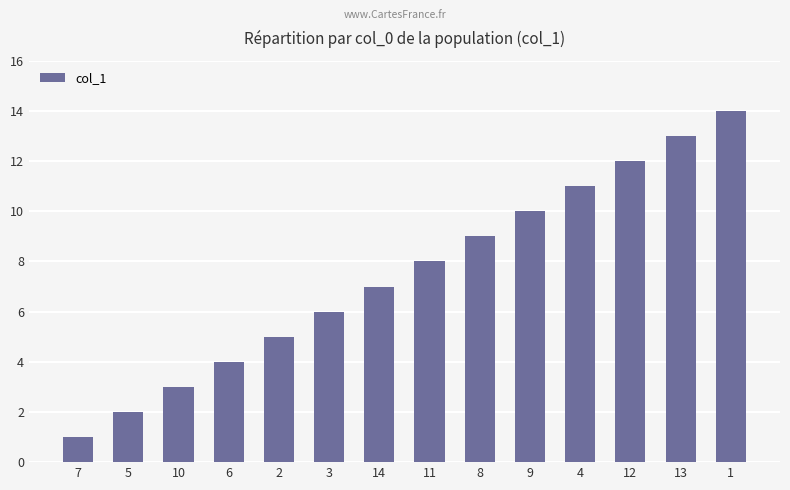

Reading left to right, what are all the values shown in this chart?

7=1	5=2	10=3	6=4	2=5	3=6	14=7	11=8	8=9	9=10	4=11	12=12	13=13	1=14